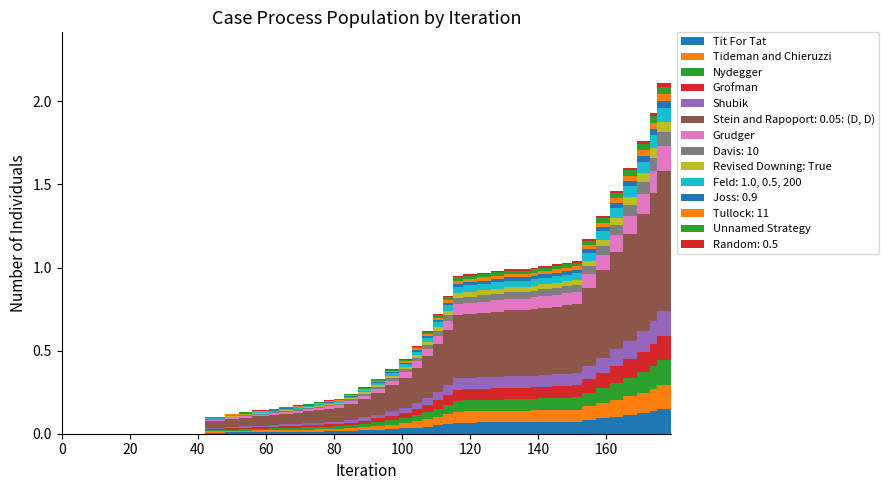

Reading left to right, what are all the values shown in this chart?

0.0	0.1	0.1	0.1	0.1	0.1	0.2	0.2	0.2	0.2	0.2	0.2	0.2	0.3	0.3	0.4	0.5	0.5	0.6	0.7